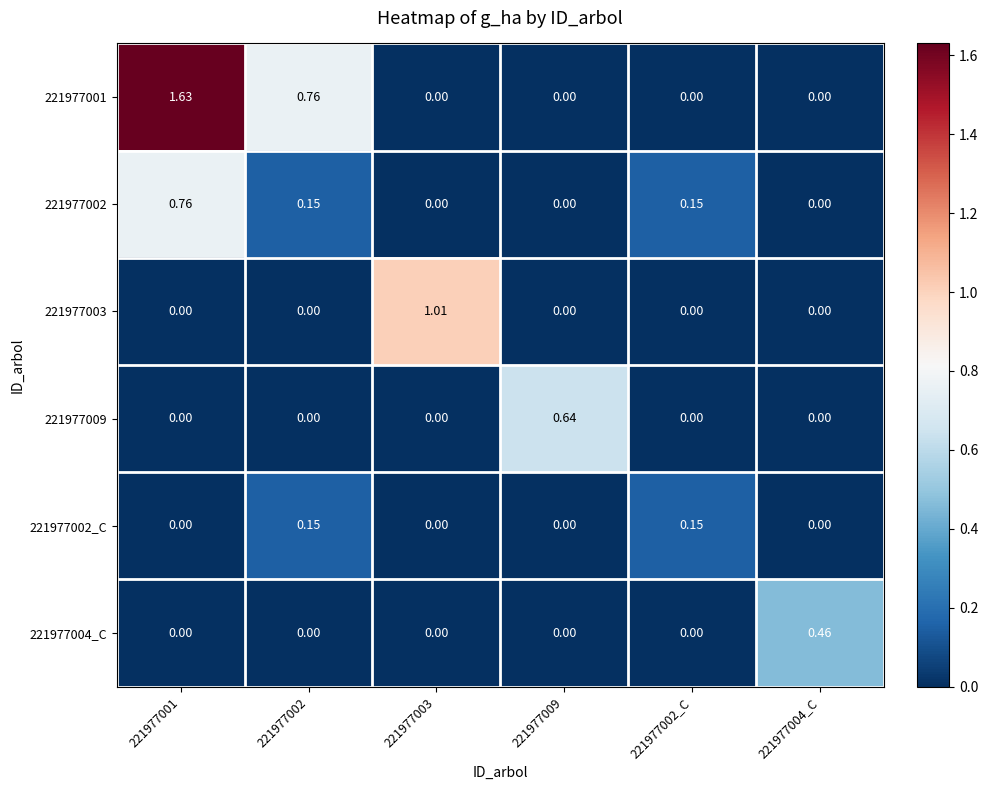

How many values in 221977004_C are above zero?

1